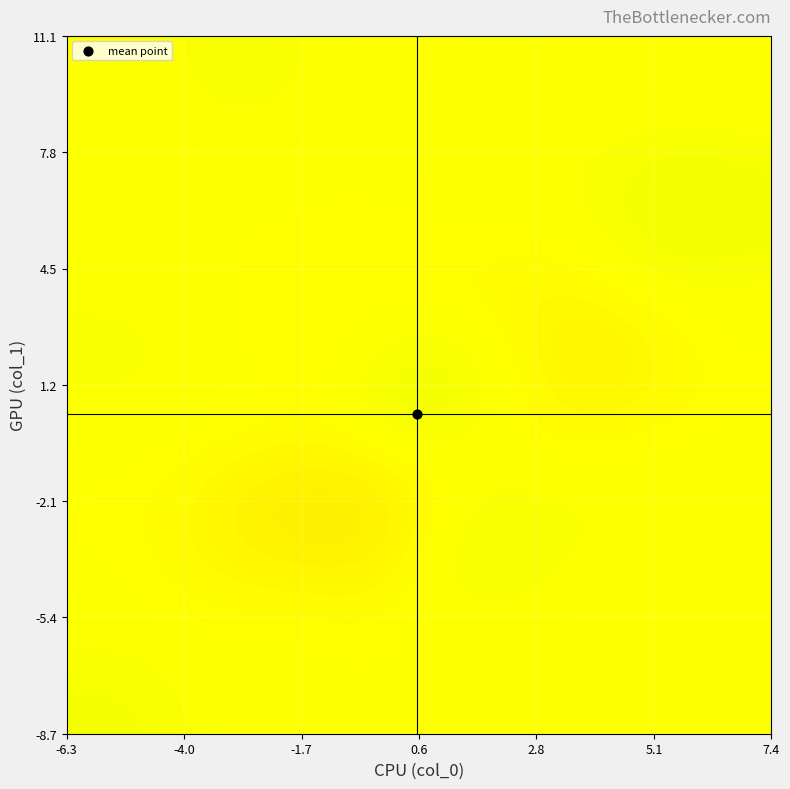

What is the maximum value shown in the chart?

0.1